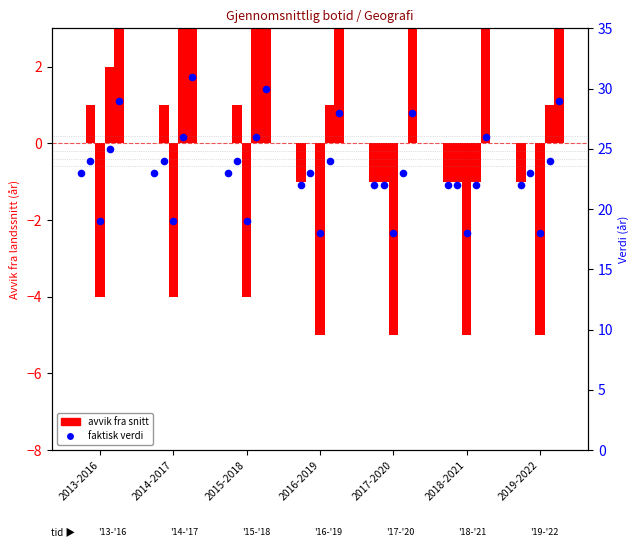

Between 2017-2020 and 2013-2016, which is larger?

2013-2016